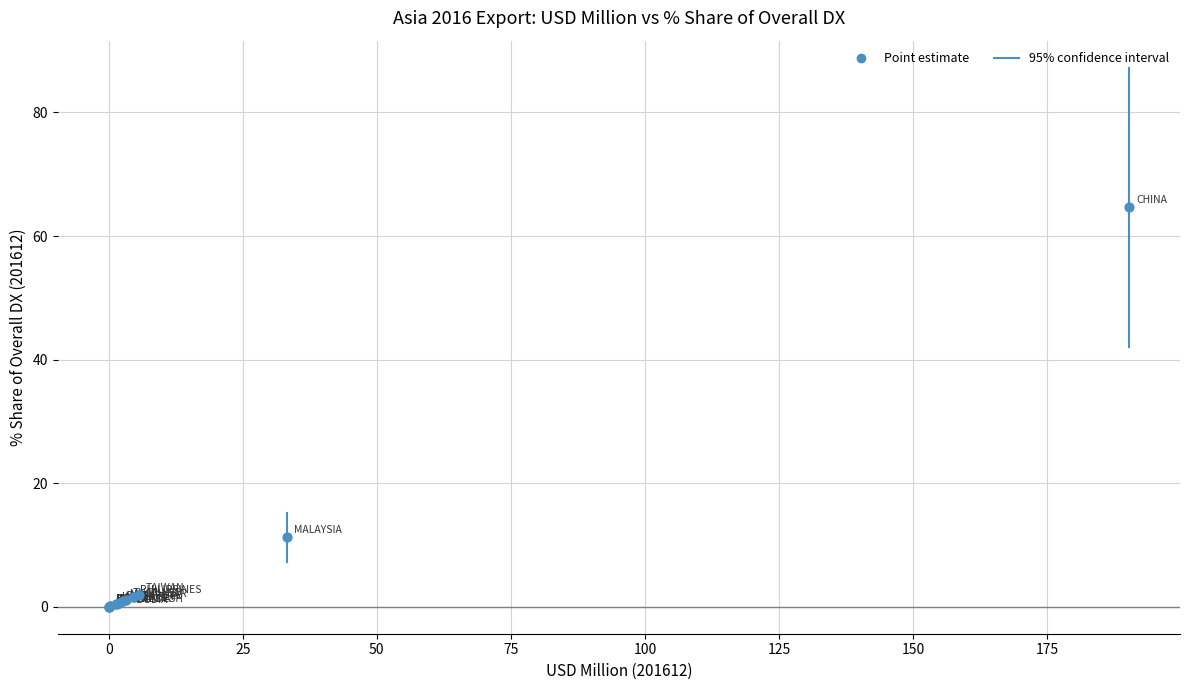

What Y value in the scatter plot is closest to 32?

11.3